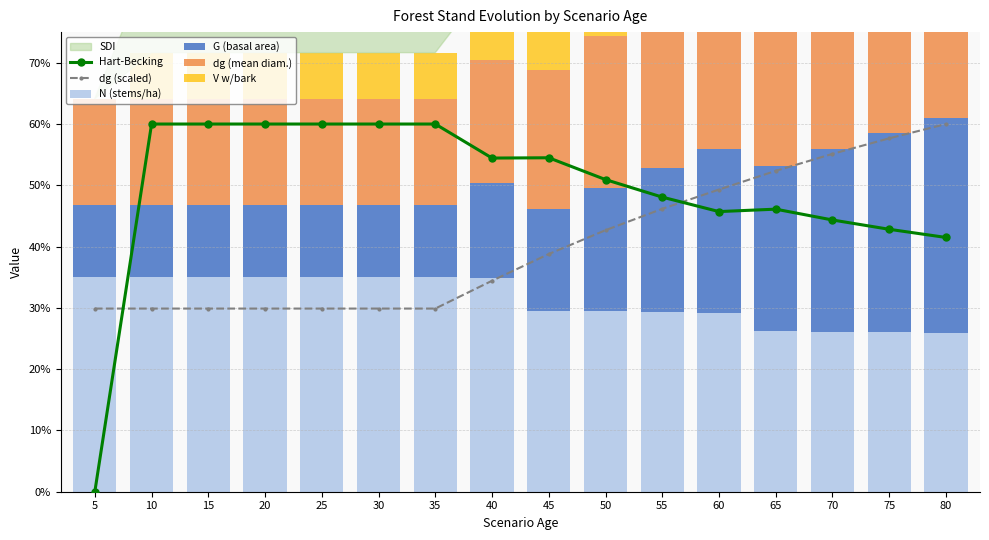

Reading right to left, extract all data points from this chart.

Hart-Becking: 41.5	42.8	44.3	46.1	45.7	48.1	50.9	54.5	54.4	60.0	60.0	60.0	60.0	60.0	60.0	0.0
dg (scaled): 60.0	57.7	55.1	52.4	49.3	46.2	42.7	38.8	34.4	29.9	29.9	29.9	29.9	29.9	29.9	29.9
N (stems/ha): 26.0	26.0	26.1	26.2	29.2	29.3	29.4	29.5	34.9	35.0	35.0	35.0	35.0	35.0	35.0	35.0
G (basal area): 35.0	32.4	29.8	26.9	26.6	23.4	20.1	16.6	15.5	11.7	11.7	11.7	11.7	11.7	11.7	11.7
dg (mean diam.): 35.0	33.6	32.2	30.5	28.8	26.9	24.9	22.6	20.1	17.4	17.4	17.4	17.4	17.4	17.4	17.4
V w/bark: 35.0	32.2	29.2	26.2	25.0	21.7	18.4	15.0	13.2	7.5	7.5	7.5	7.5	7.5	7.5	0.0